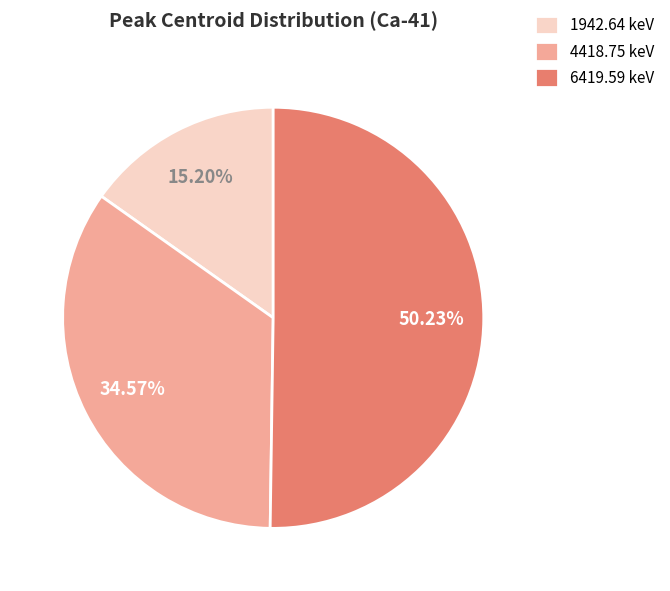

What percentage is NOT represented by 4418.75 keV?

65.4%